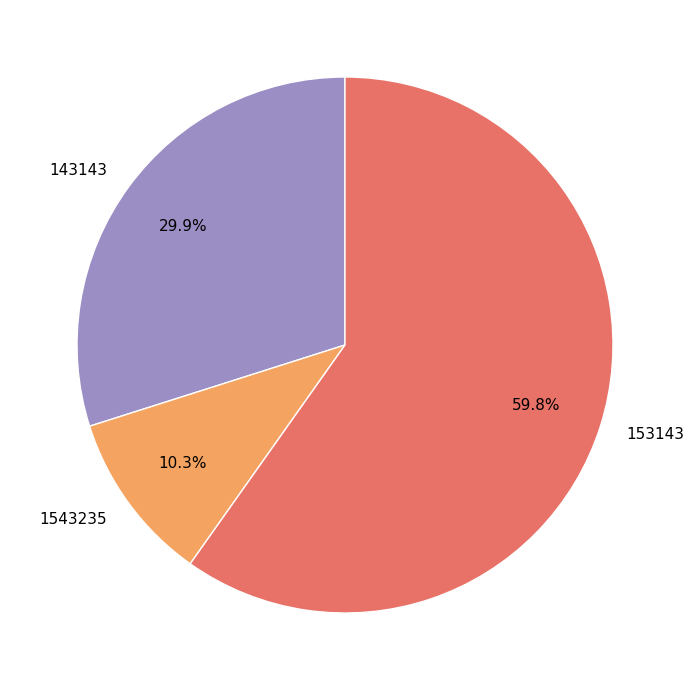

Rank the categories by value from highest to lowest.

153143, 143143, 1543235